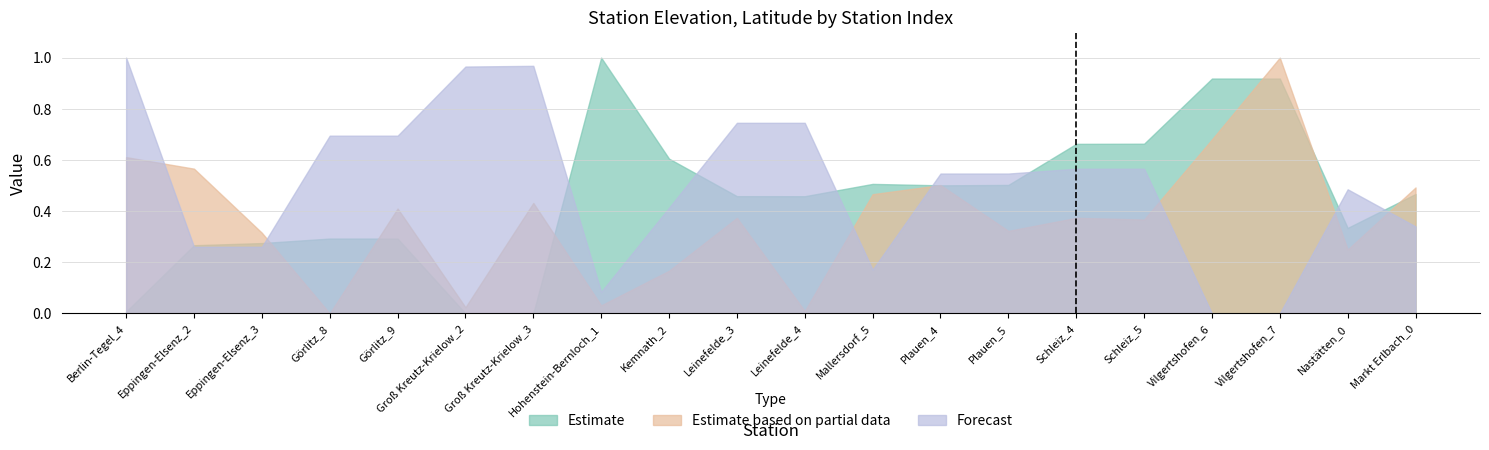

What is the sum of all Estimate based on partial data values?

7.4